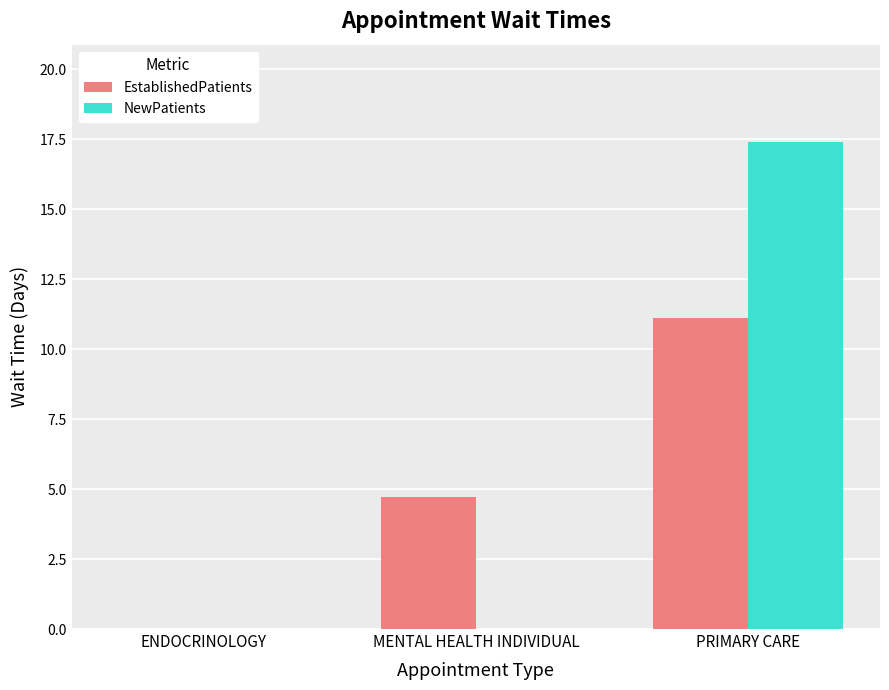

What is the approximate value of NewPatients at PRIMARY CARE?

17.4